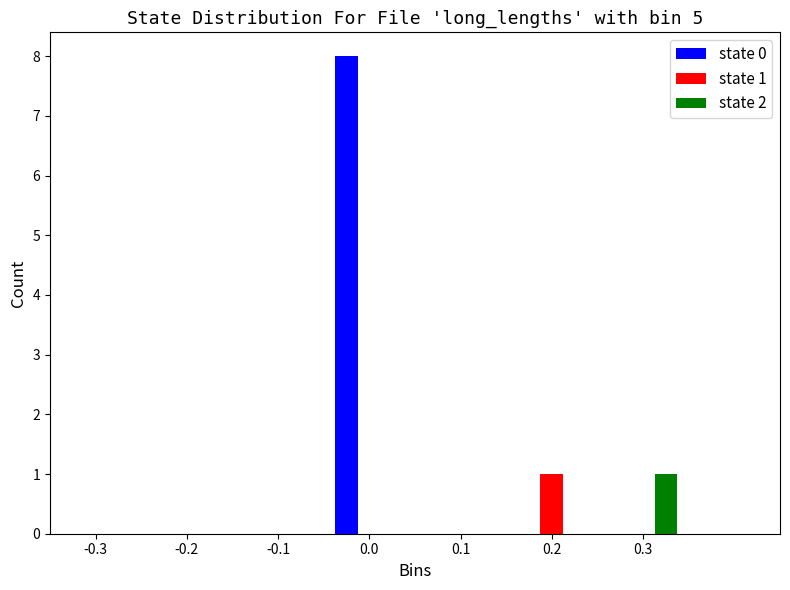

In the state 2 series, which range on the x-axis has the tallest bar?

0.25 to 0.35